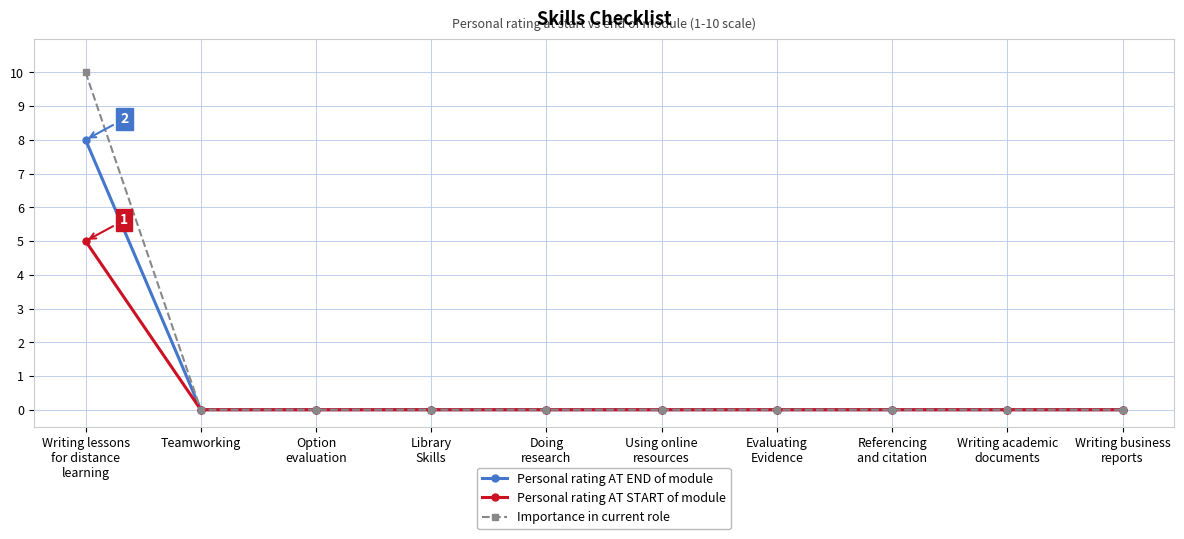

What is the highest value of the Personal rating AT END of module series?

8